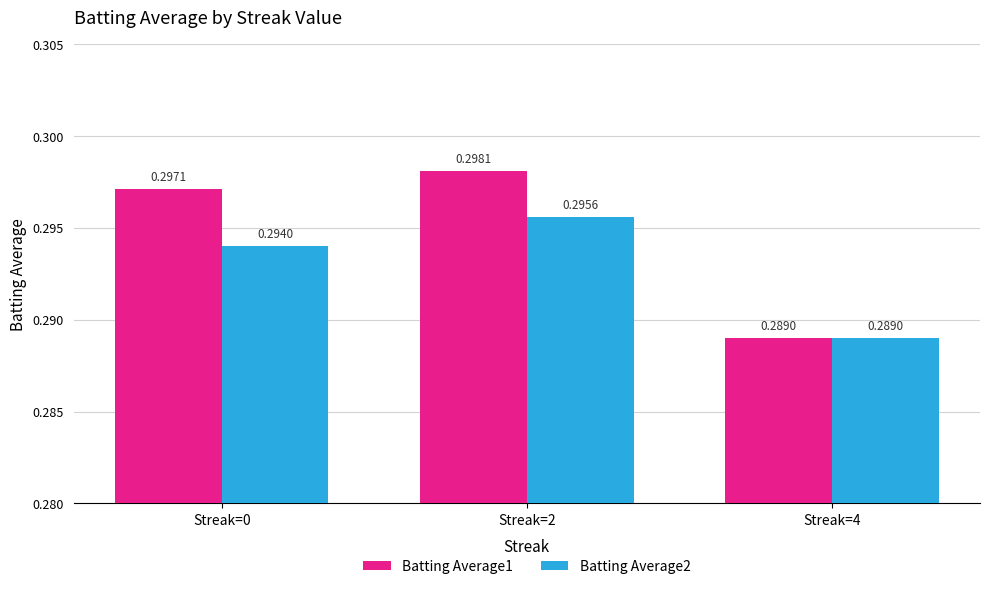

Which category has the highest value across all series?

Streak=2